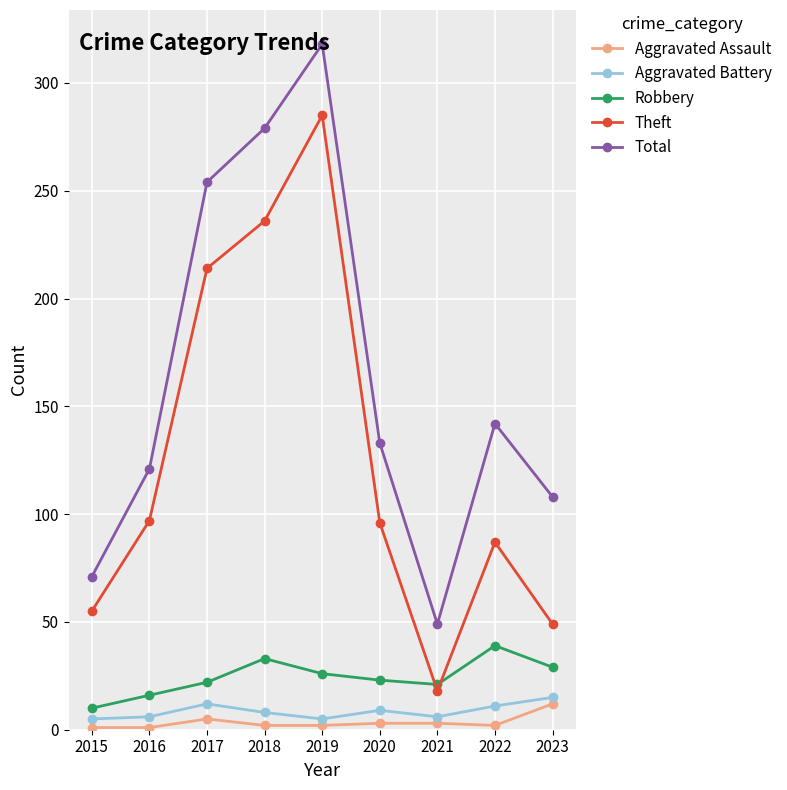

What is the average value of the Theft series?

126